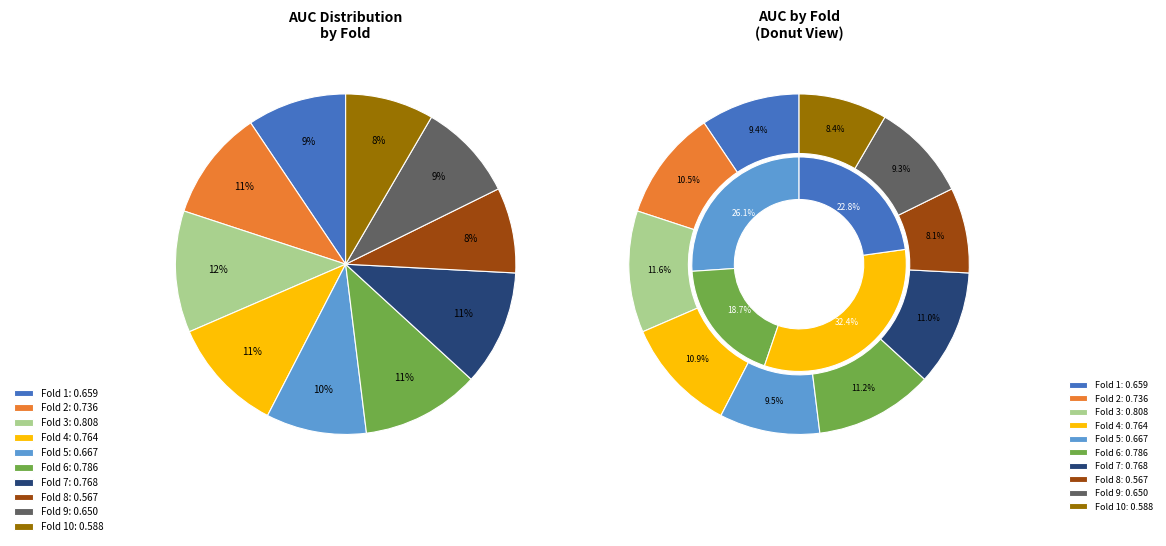

What is the largest slice in the pie chart?

Fold 3